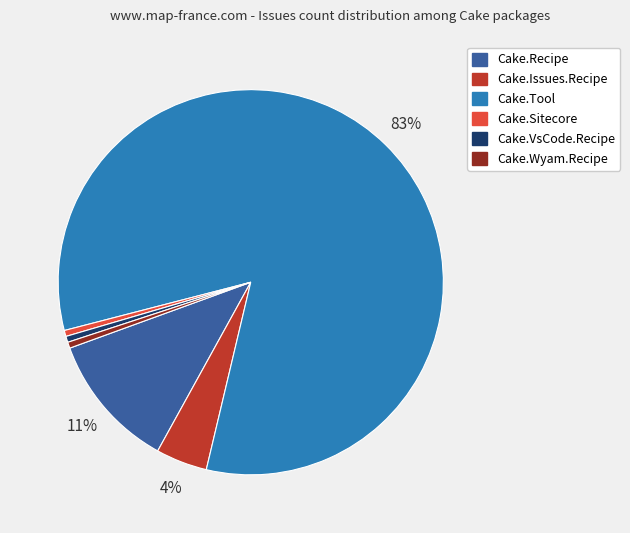

True or false: Cake.Sitecore accounts for 11% of the total.

False